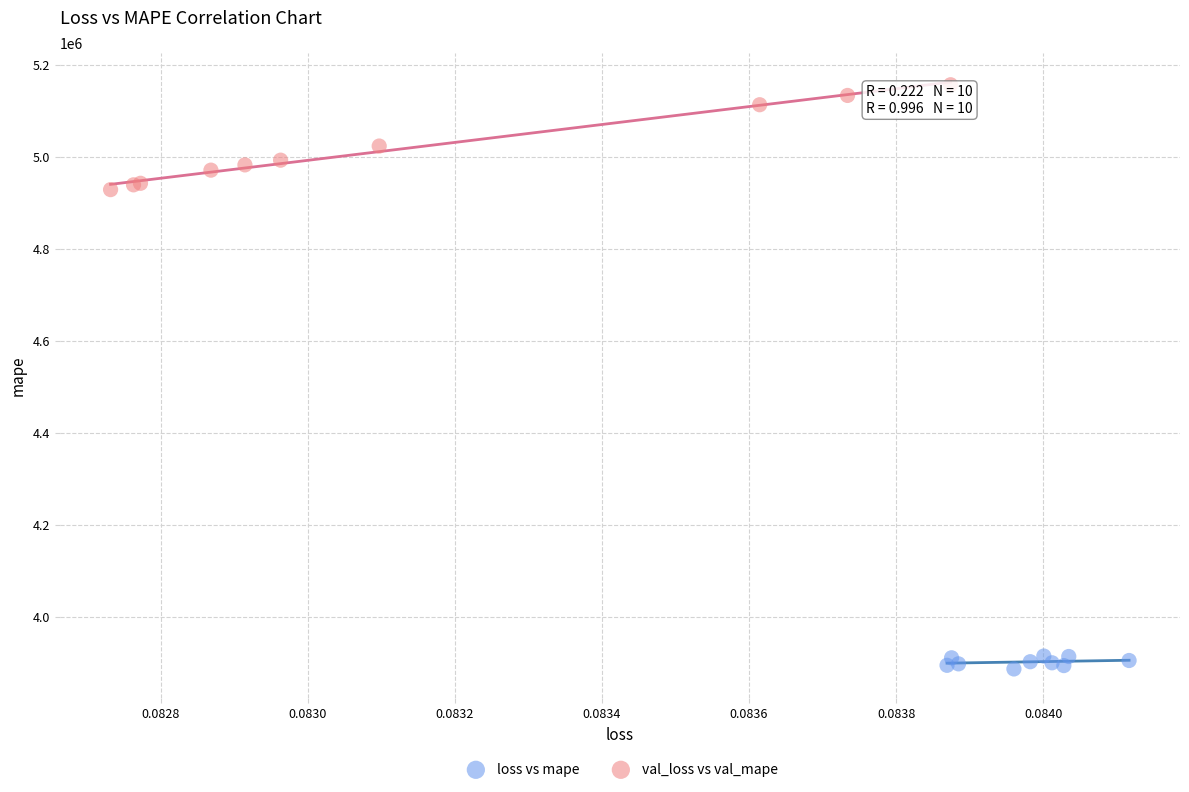

Which series has the widest spread of Y values?

val_loss vs val_mape